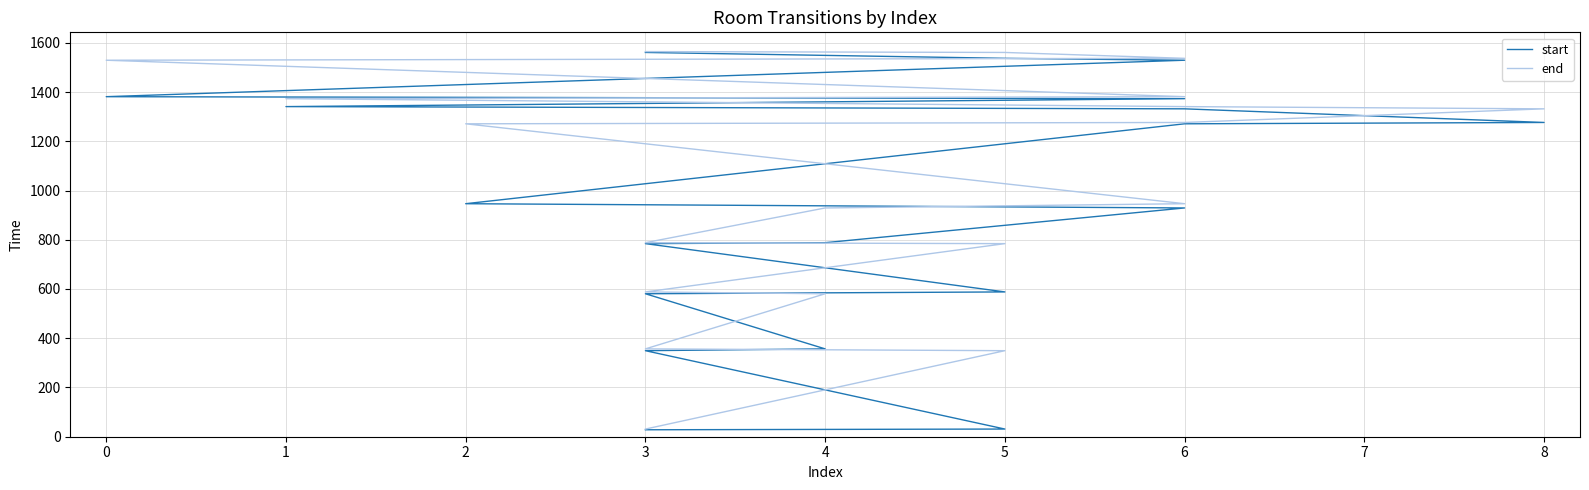

True or false: start and end intersect in this chart.

False